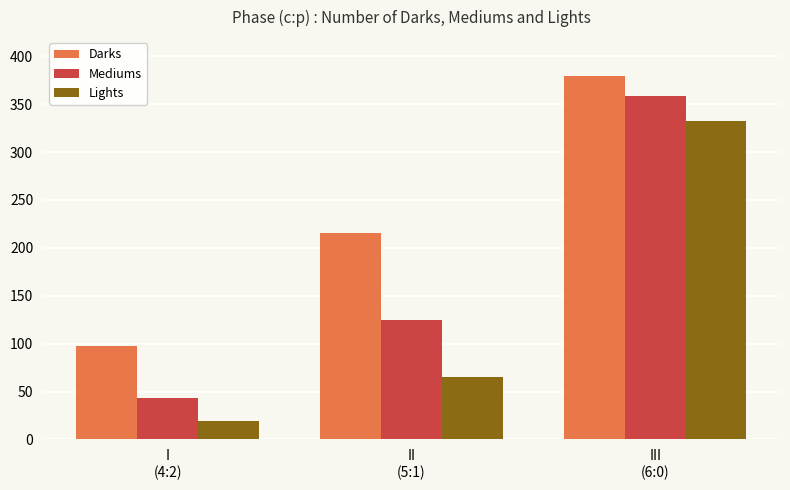

What is the sum of the Lights values at II
(5:1) and III
(6:0)?

397